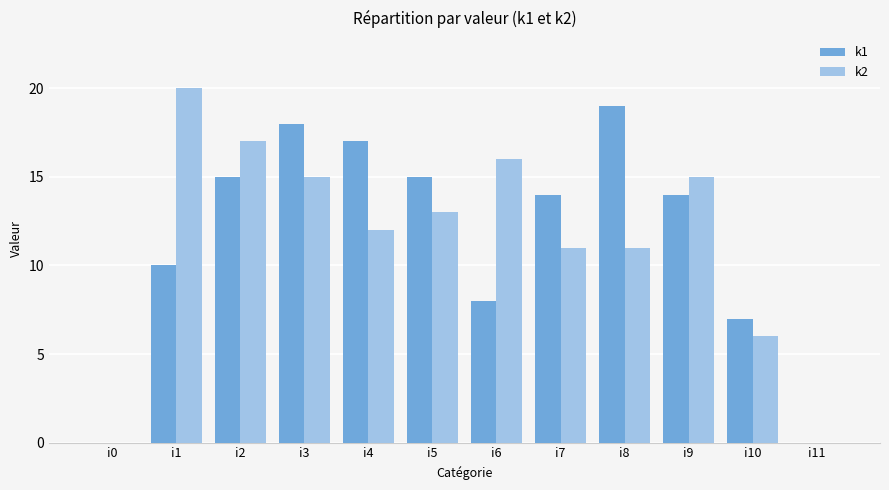

What is the total value across all series at i1?

30